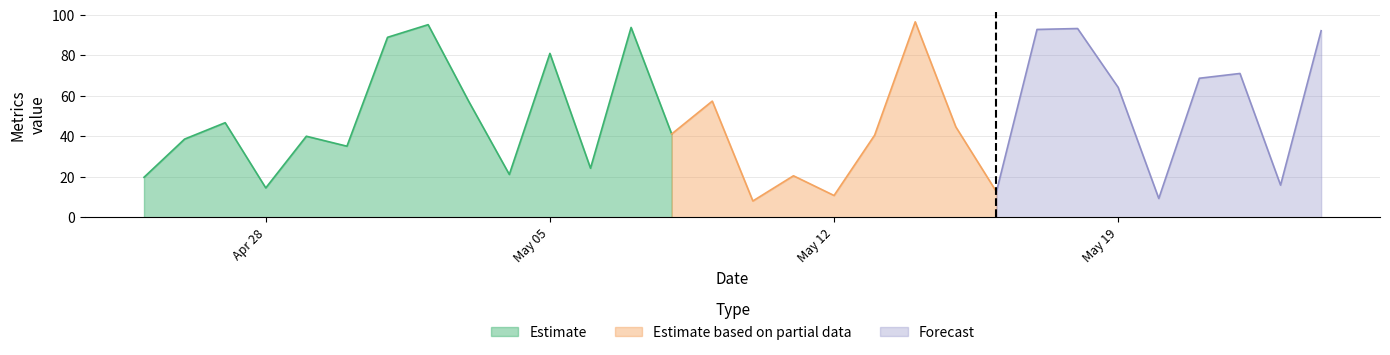

What position from the left is 2025-05-20?

26